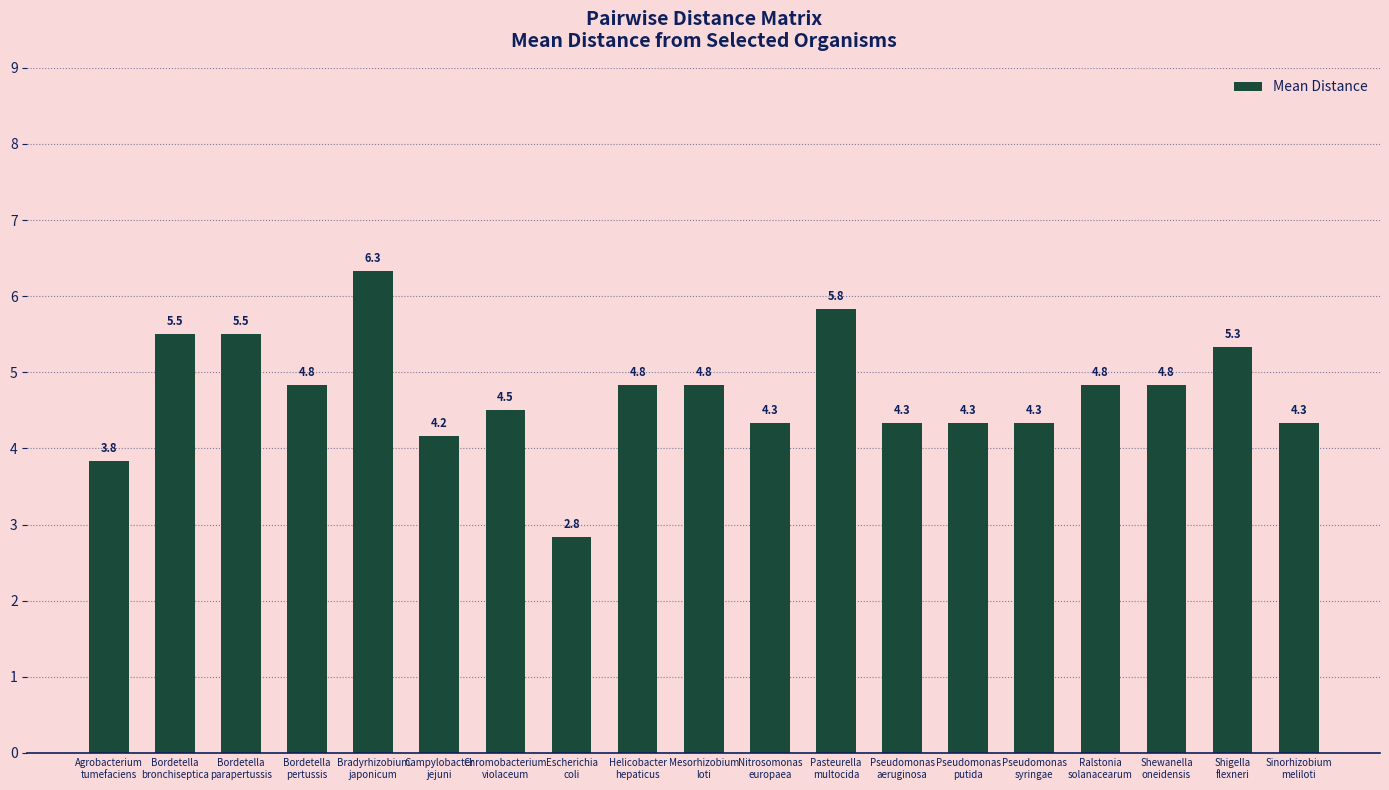

What is the value of the 5th bar from the left?

6.3